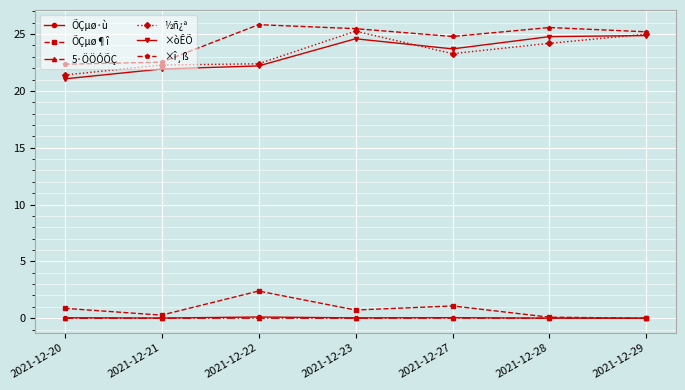

What is the greatest value displayed?

25.8